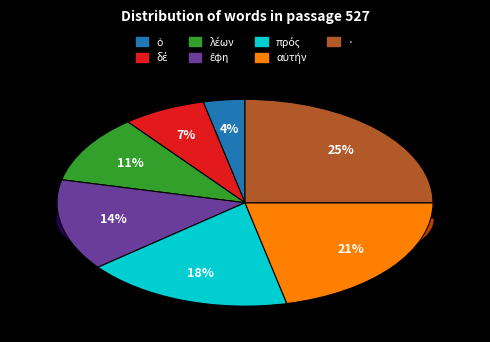

True or false: λέων accounts for 1% of the total.

False